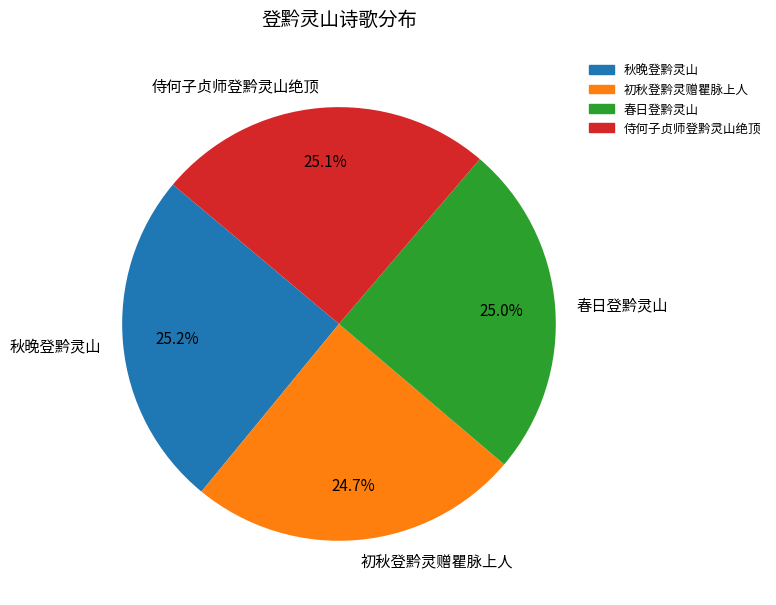

What percentage is the 秋晚登黔灵山 slice, to the nearest percent?

25%